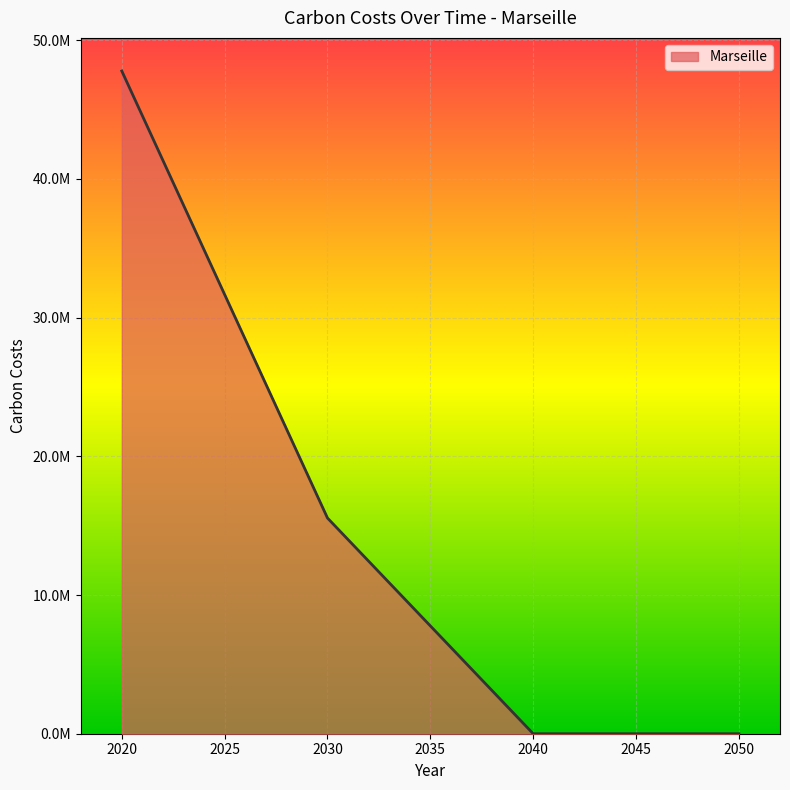

Rank the categories by value from highest to lowest.

2020, 2030, 2040, 2050